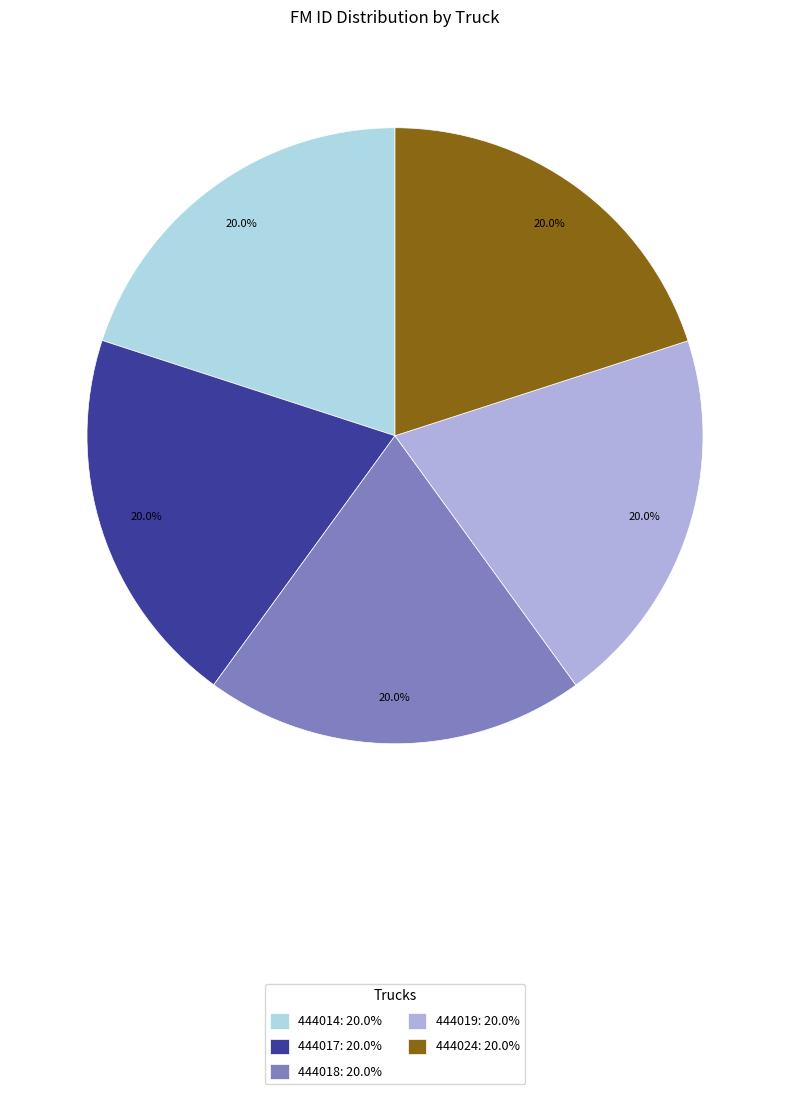

To the nearest percent, what is the average slice percentage?

20%